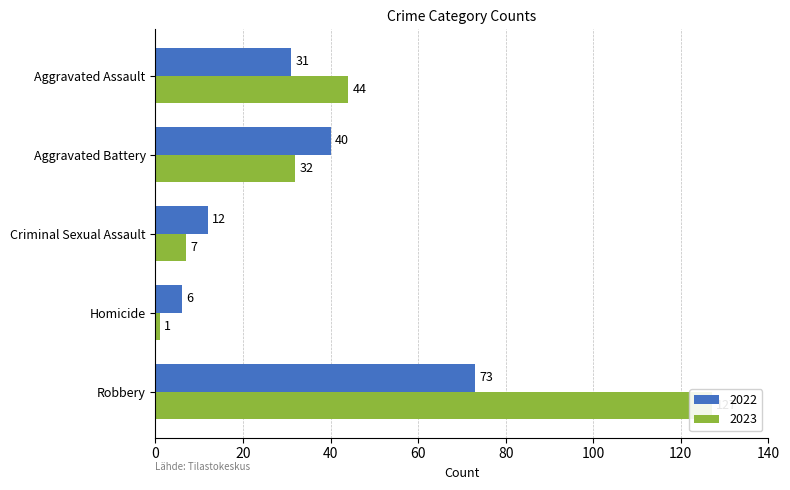

Which has a higher value, Homicide or Robbery?

Robbery